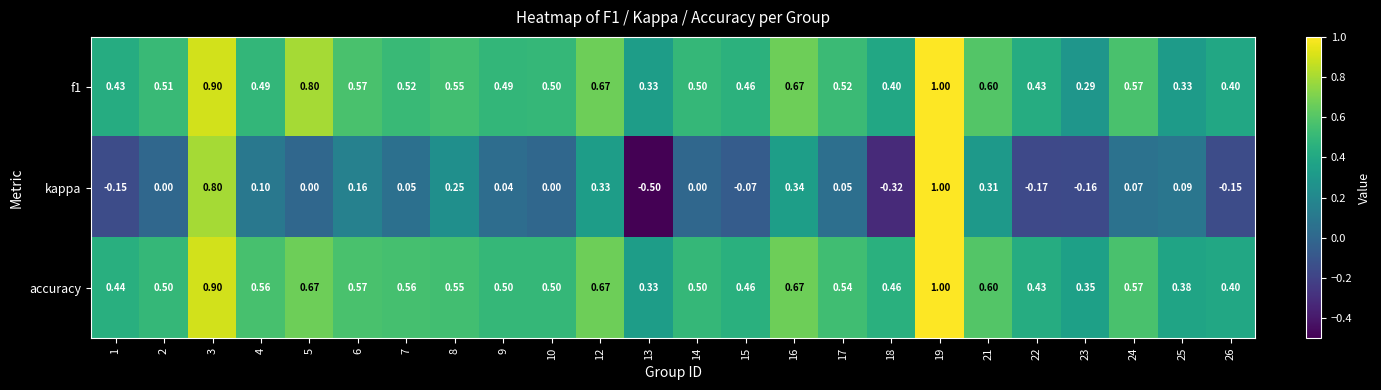

What is the minimum value shown in the chart?

-0.5